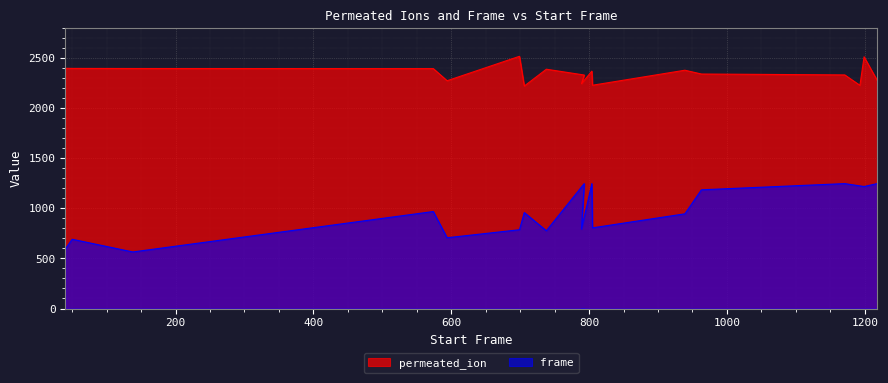

True or false: frame and permeated_ion intersect in this chart.

False